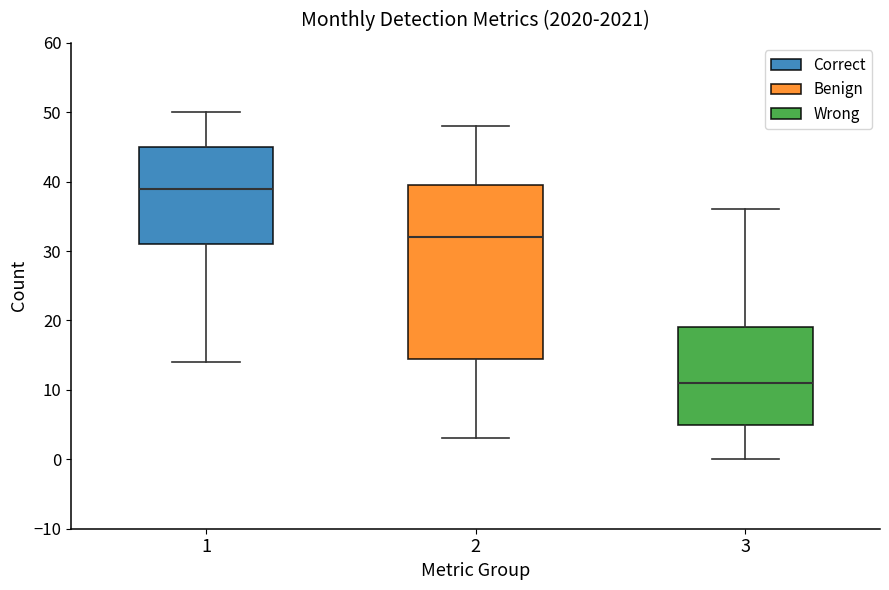

Comparing the boxes themselves (not the whiskers), which one is the tallest?

2